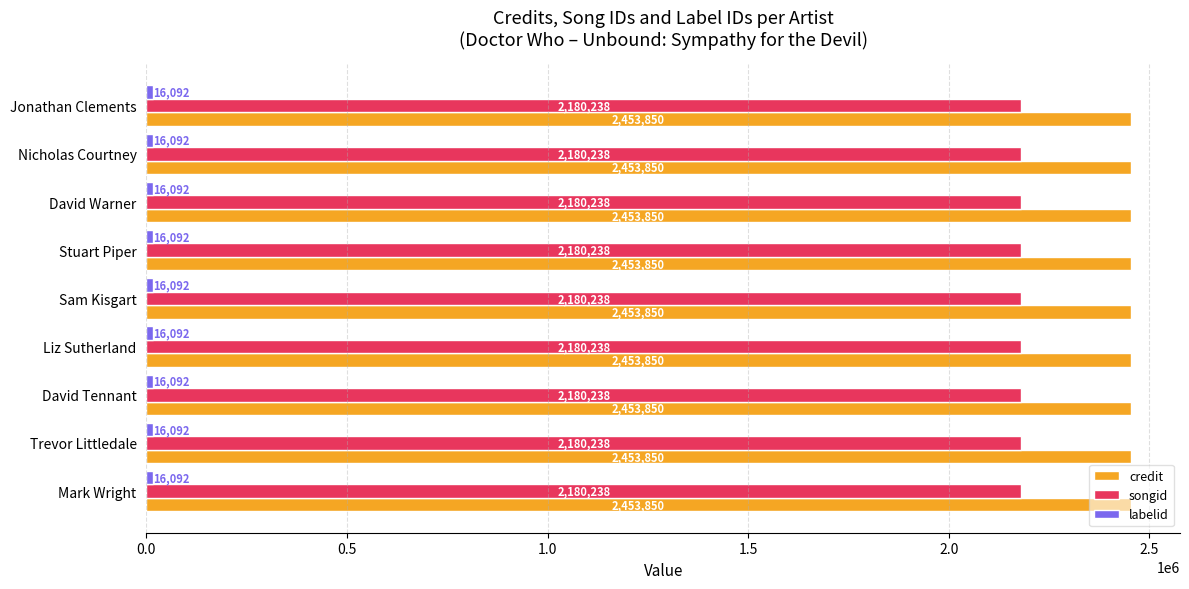

What is the sum of the credit values at Liz Sutherland and Sam Kisgart?

4907700